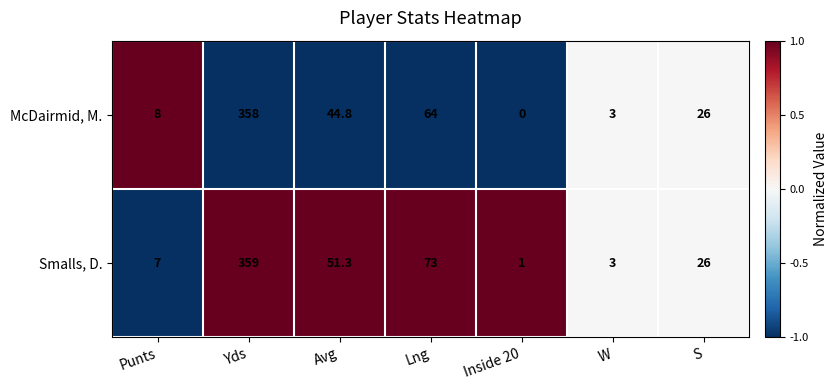

What is the difference between the Smalls, D. values at W and Inside 20?

2.0